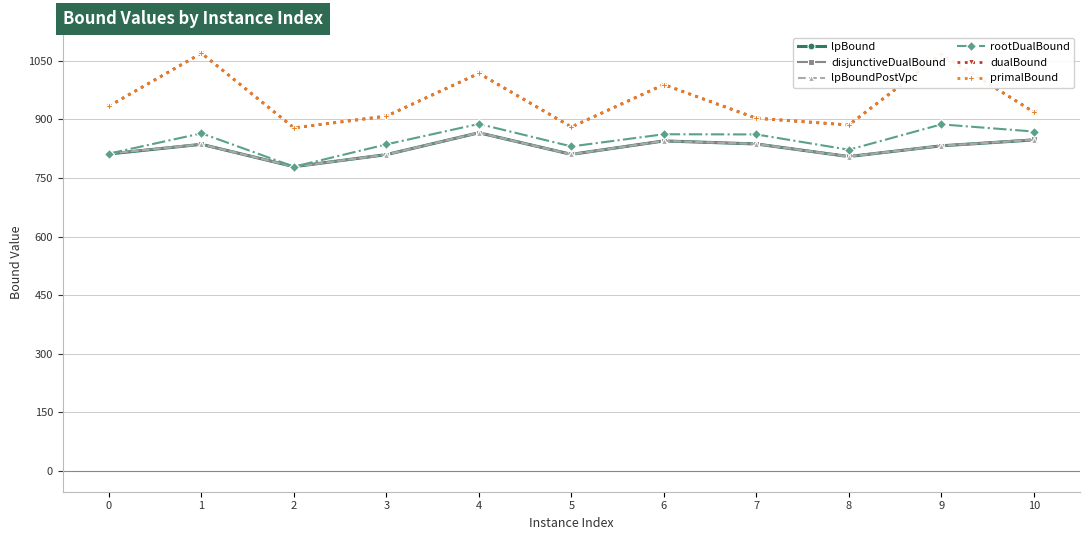

What is the difference between the maximum and minimum values in the rootDualBound series?

109.5